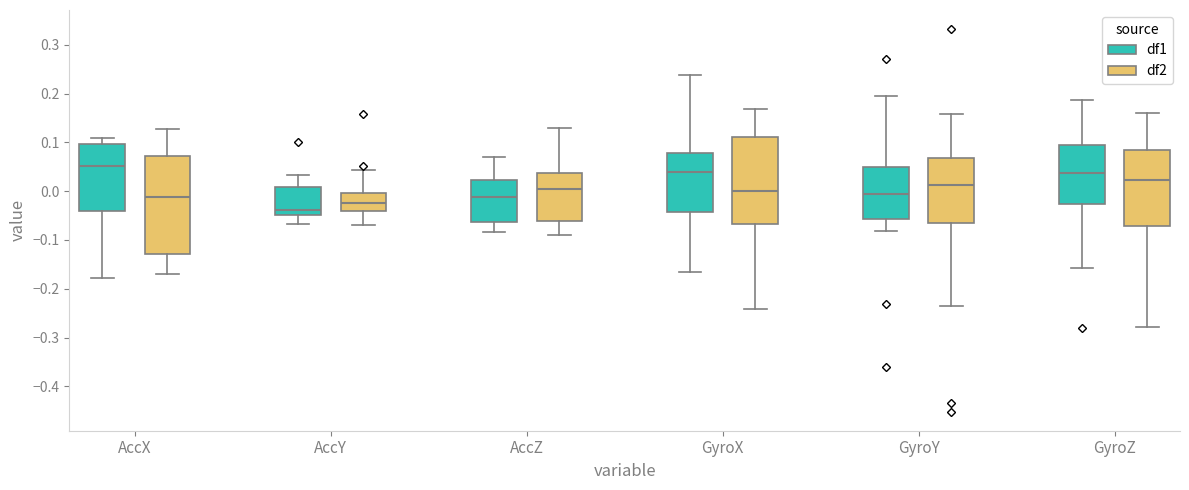

Which box's median line is the lowest?

AccY (df1)